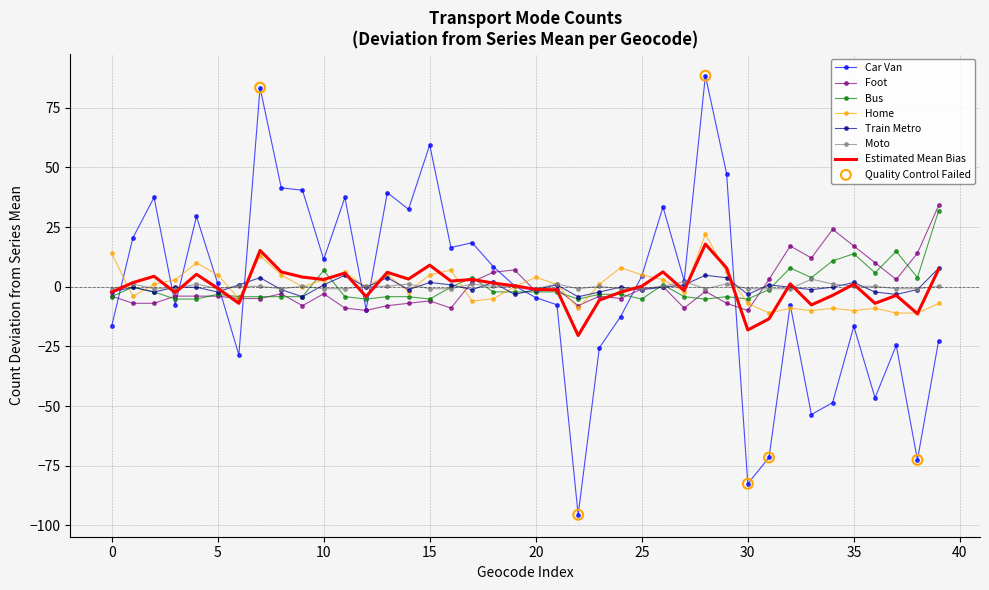

Which series has the largest range (max minus min)?

Car Van